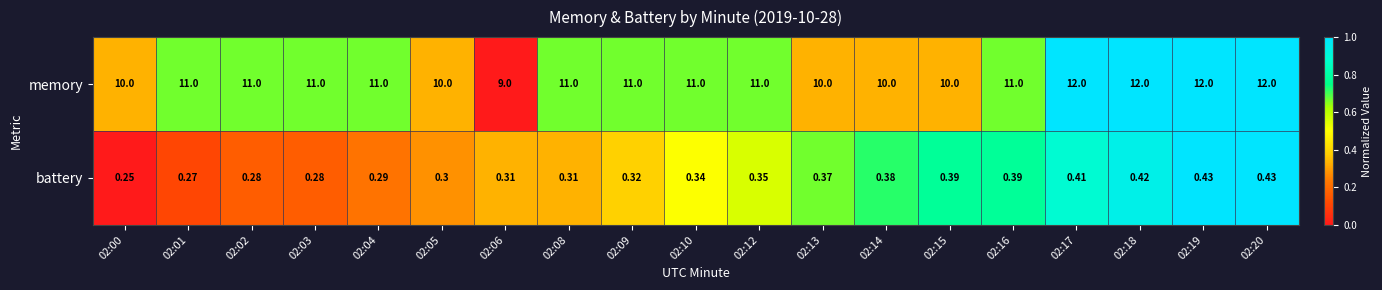

Is the value of battery at 02:02 greater than the value of memory at 02:13?

No